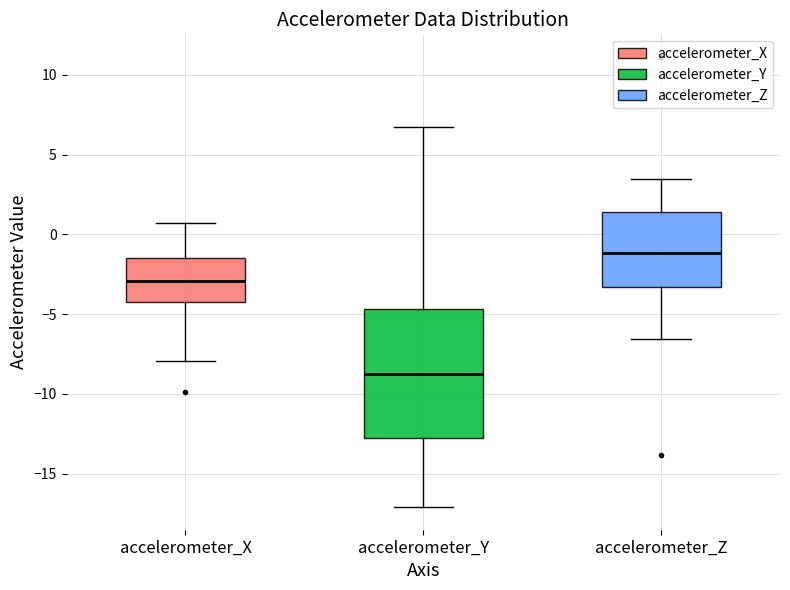

Where is the upper edge of the box for accelerometer_X on the y-axis? The values are not printed on the chart, so give them approximately, as read against the axis.

-1.5